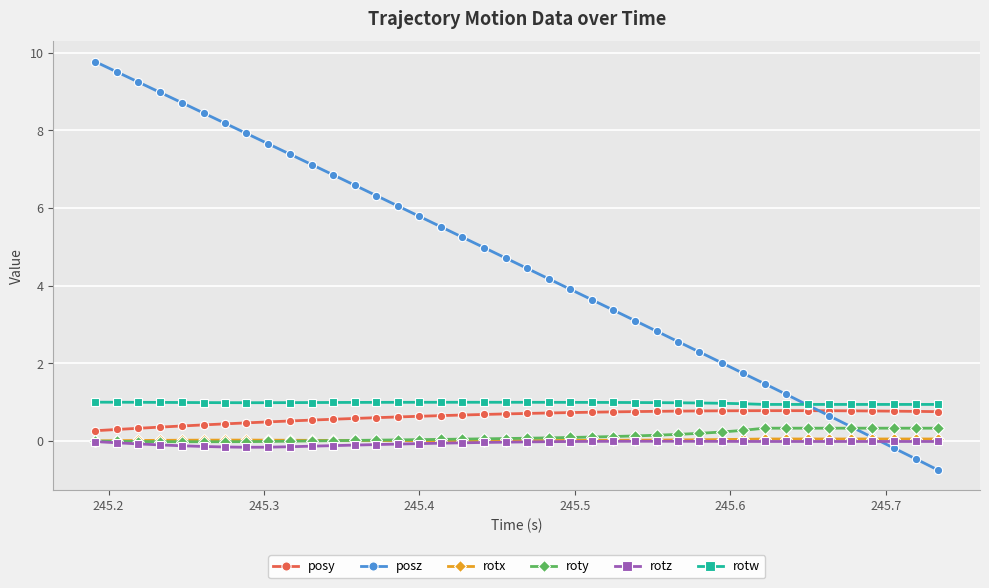

True or false: rotx has more than 0 points higher than both neighbors.

True